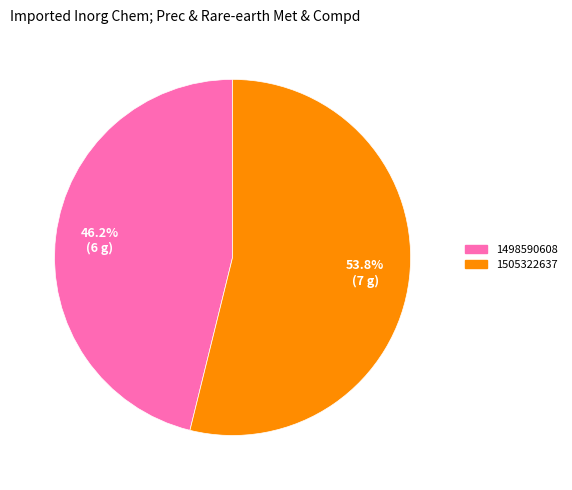

Does any single category account for the majority?

Yes